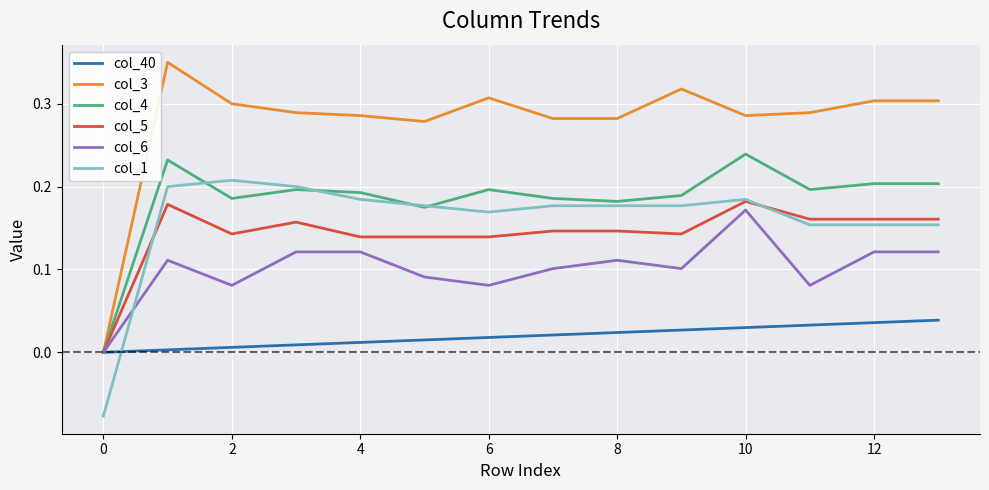

Which series has the largest total across all categories?

col_3